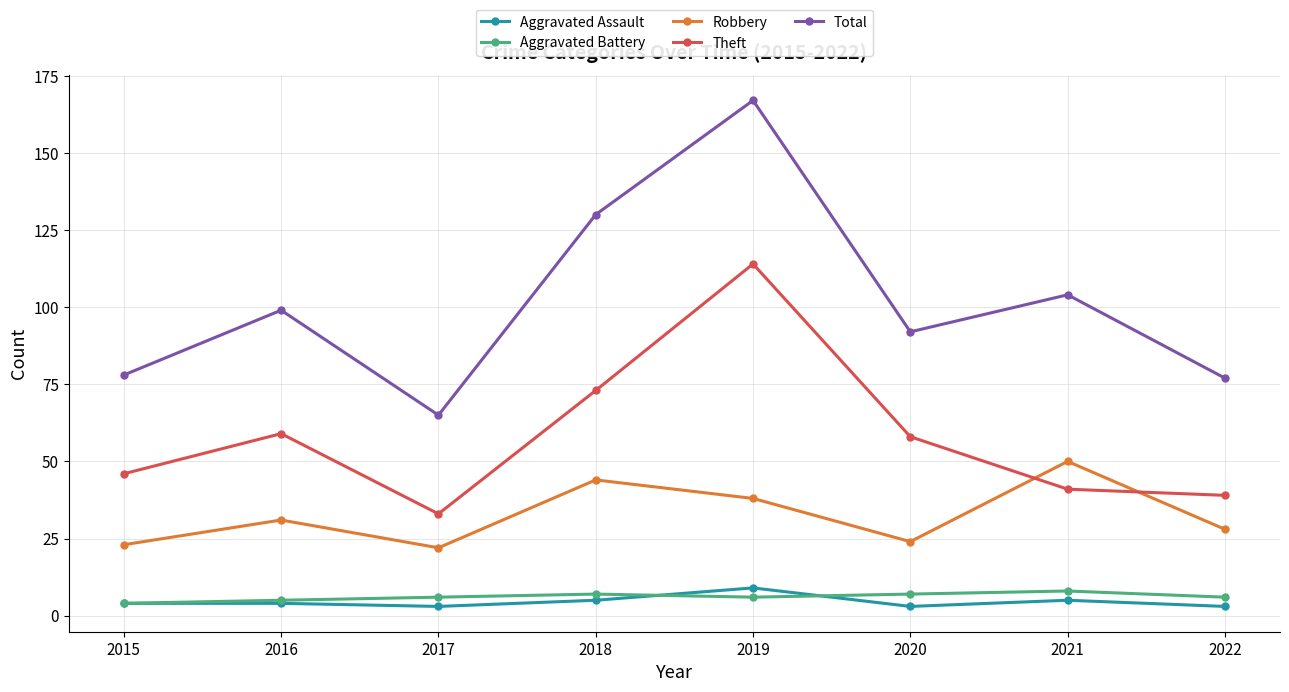

What is the difference between the second highest and second lowest values in the Total series?

53